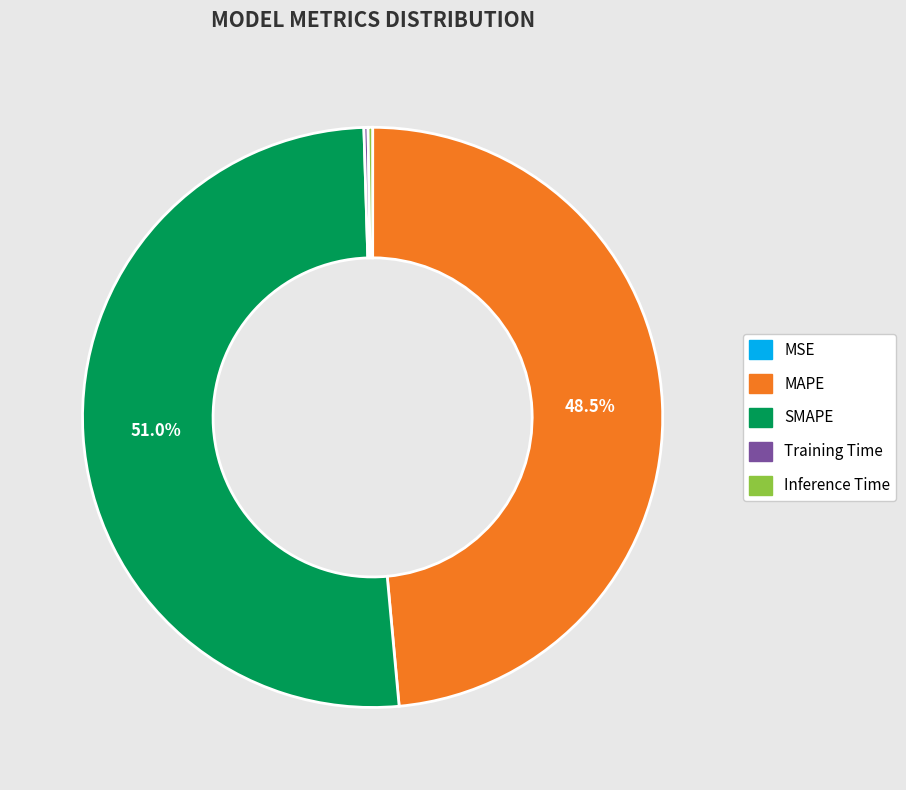

Between SMAPE and MAPE, which is larger?

SMAPE